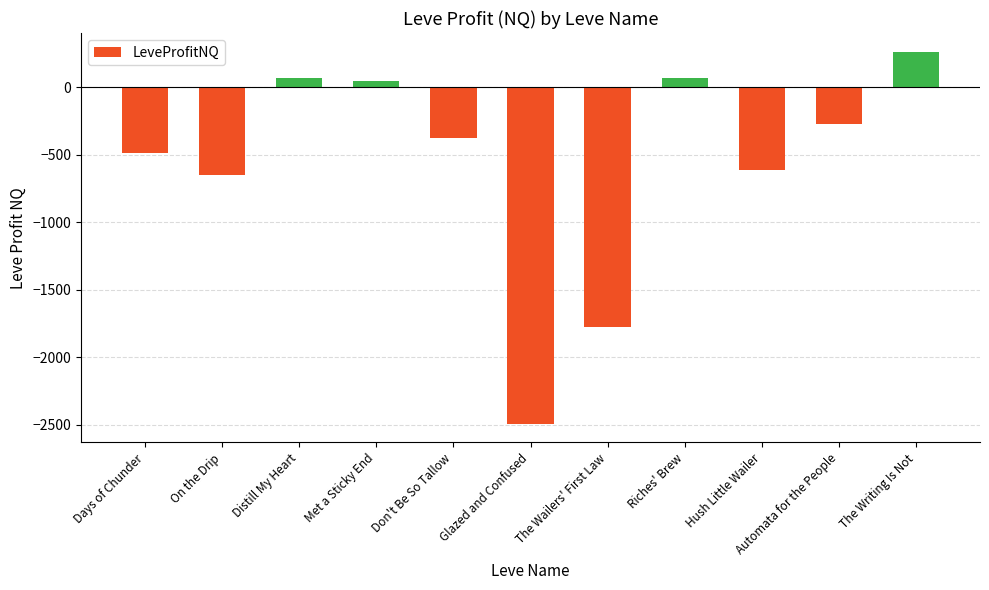

Read the value at Days of Chunder.

-488.4